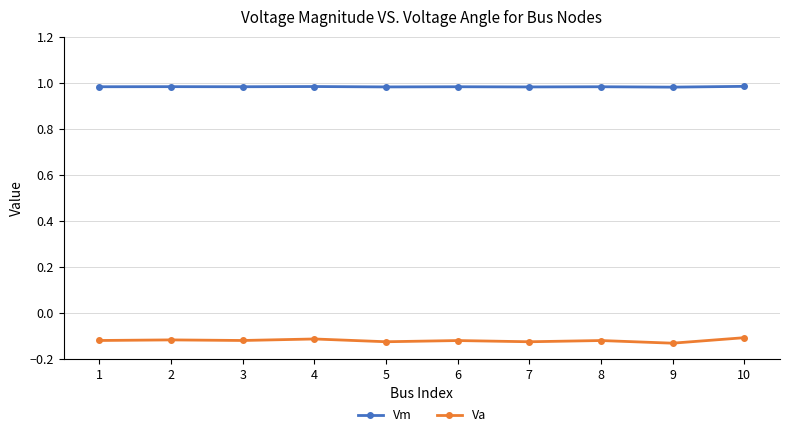

What is the spread (max minus min) of values at 2?

1.1